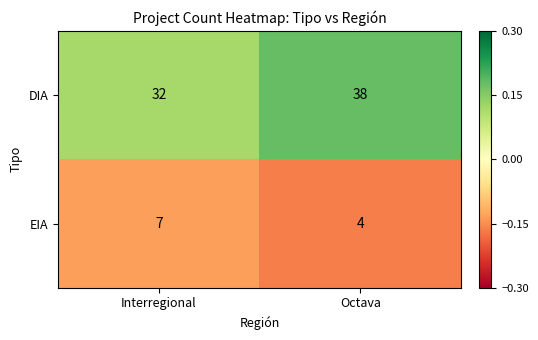

What is the difference between the highest and lowest values at Octava?

34